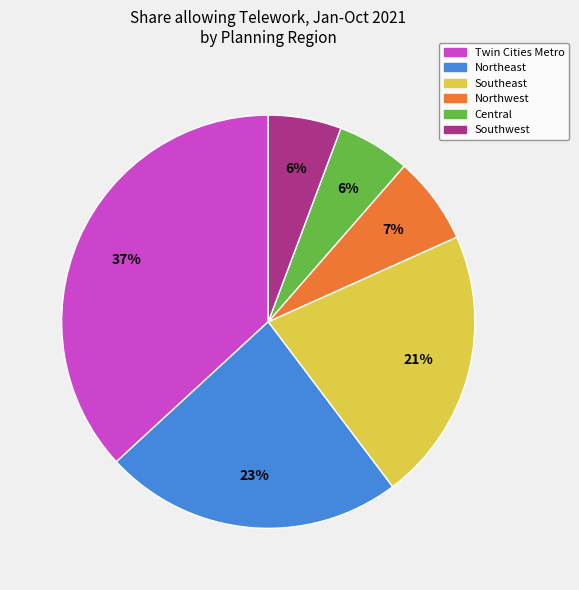

Does Southwest account for over 50% of the chart?

No